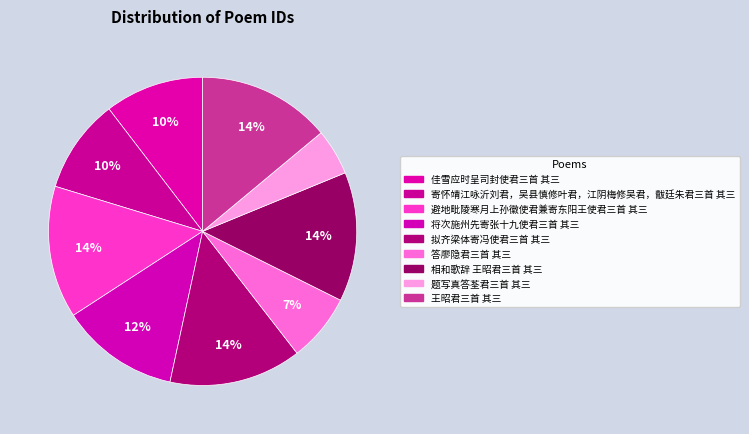

Approximately how many times larger is the value at 将次施州先寄张十九使君三首 其三 compared to 答廖隐君三首 其三?

1.7